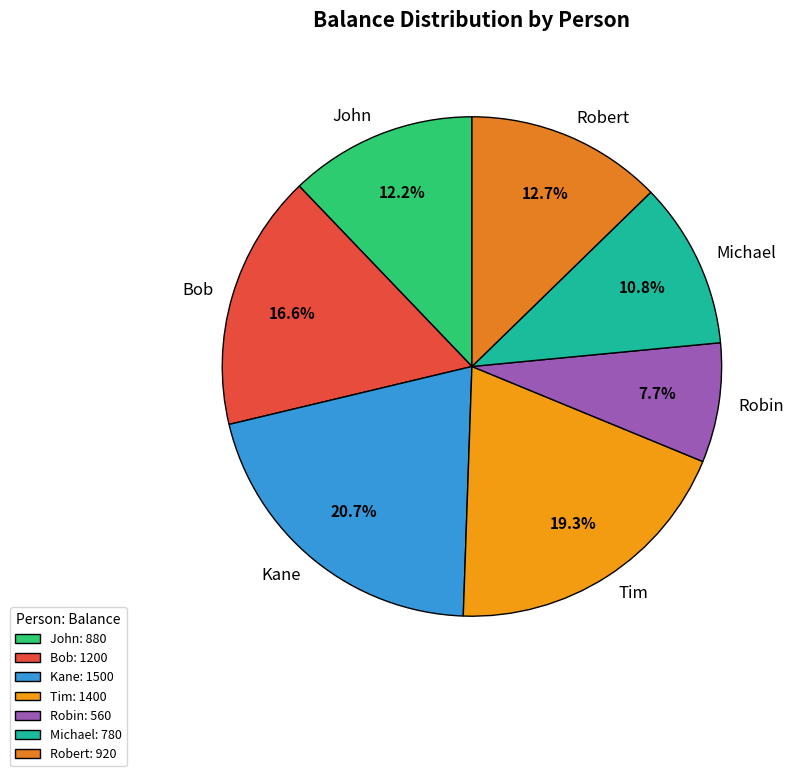

How many segments does this pie chart have?

7